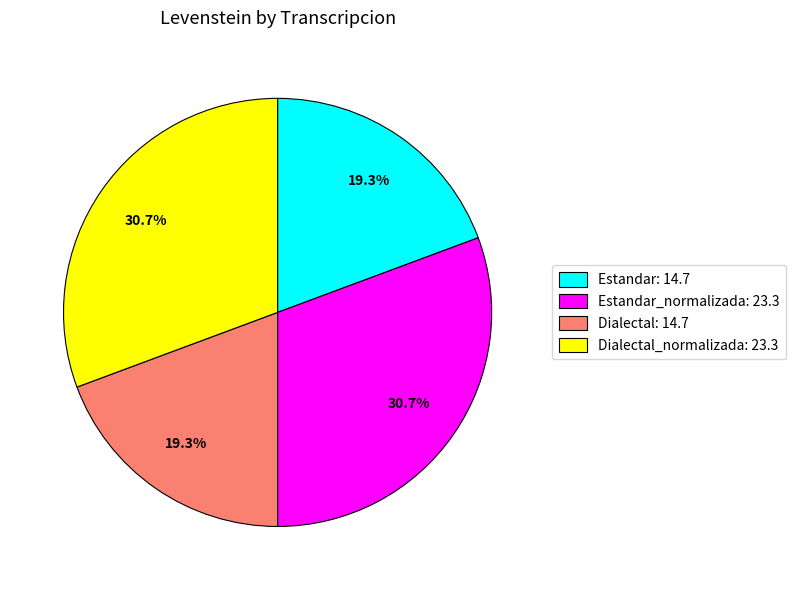

Count the number of slices in the pie.

4